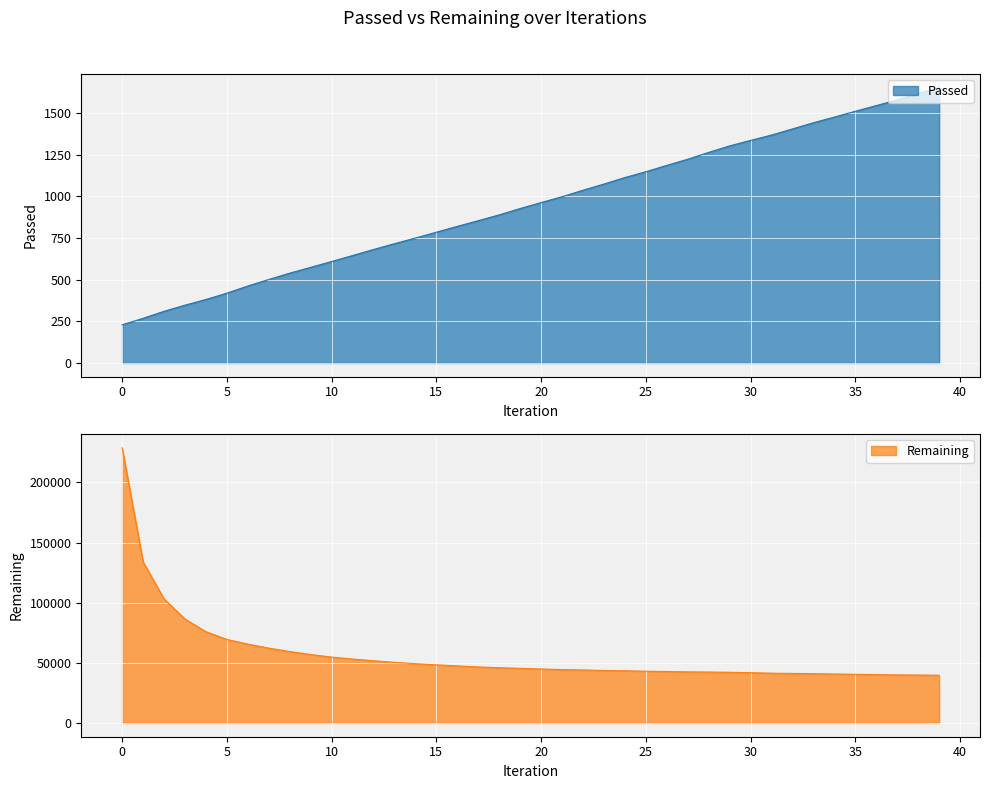

At how many categories does at least one series exceed 7855?

40